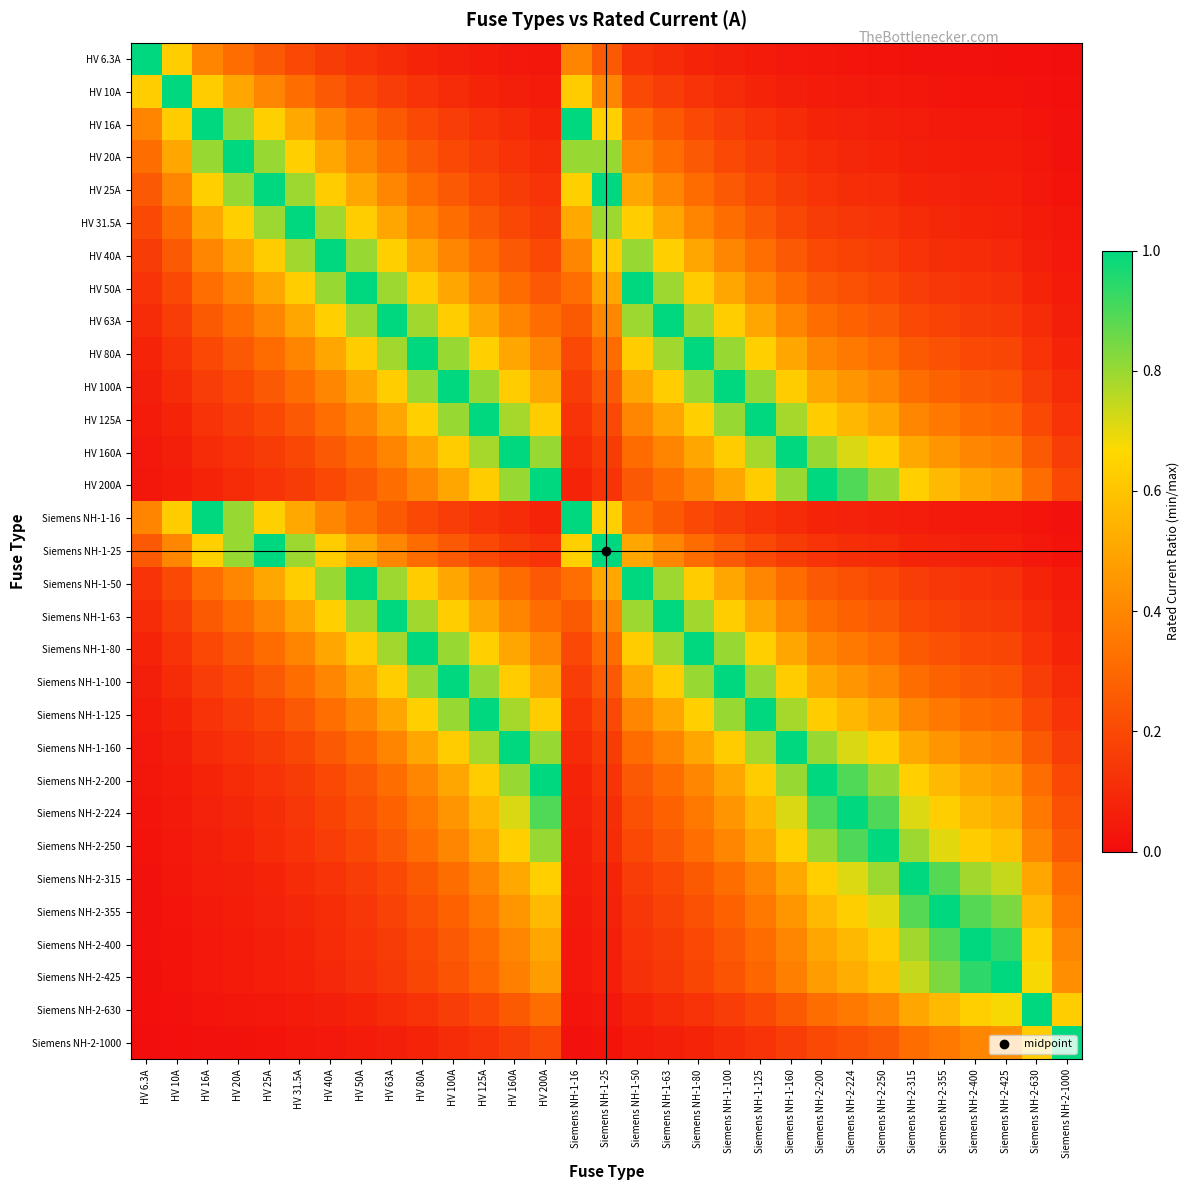

Between Siemens NH-1-16 and HV 20A, which is larger?

Siemens NH-1-16